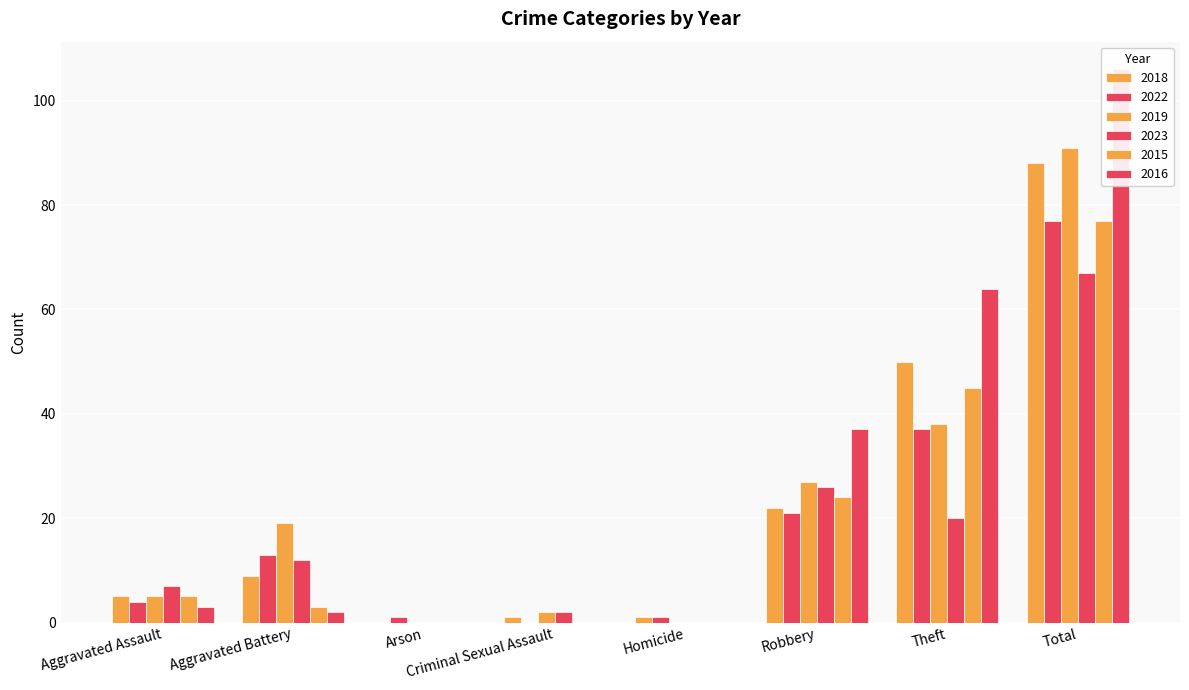

What are all the series names shown in the legend?

2018, 2022, 2019, 2023, 2015, 2016